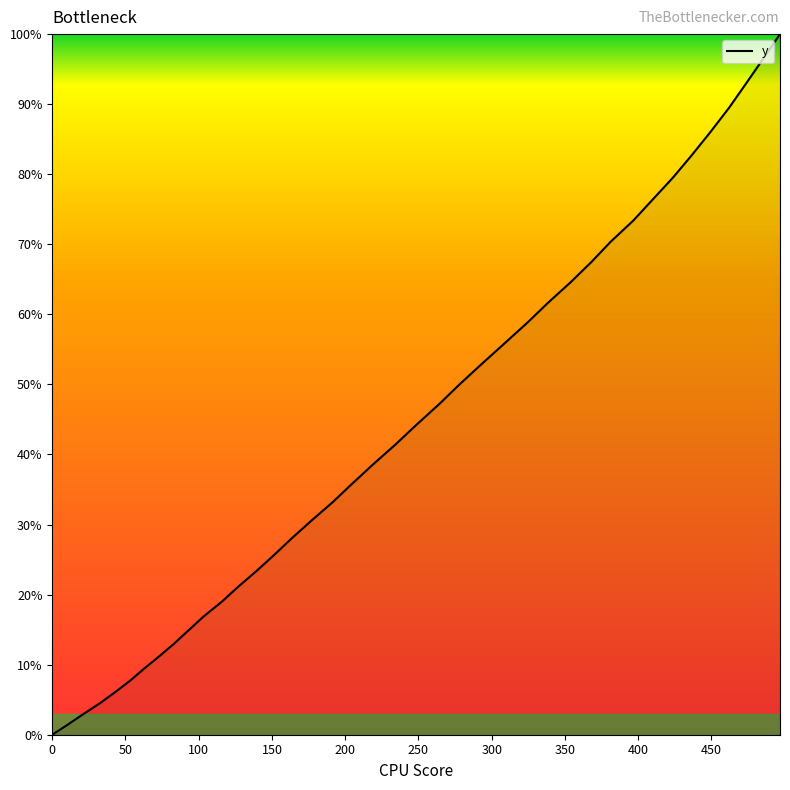

How many categories are shown in the chart?

40